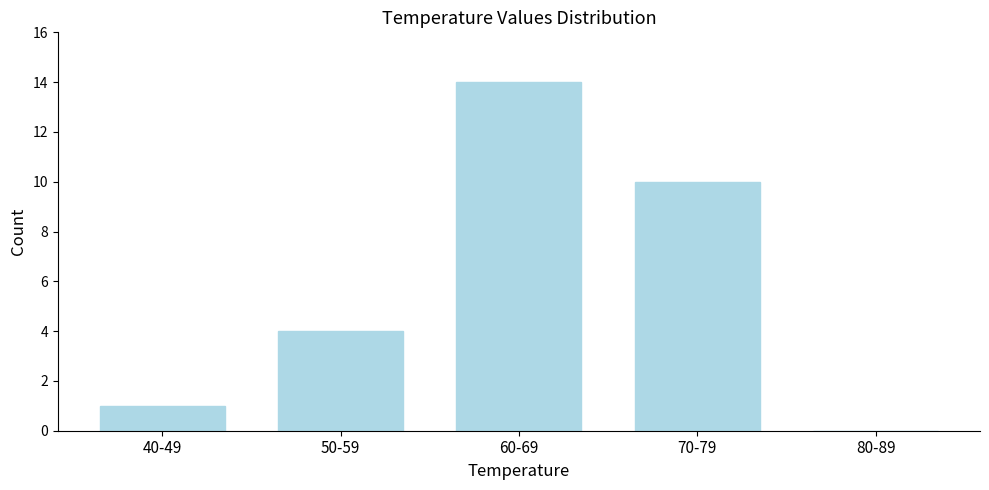

Reading right to left, extract all data points from this chart.

80-89=0	70-79=10	60-69=14	50-59=4	40-49=1